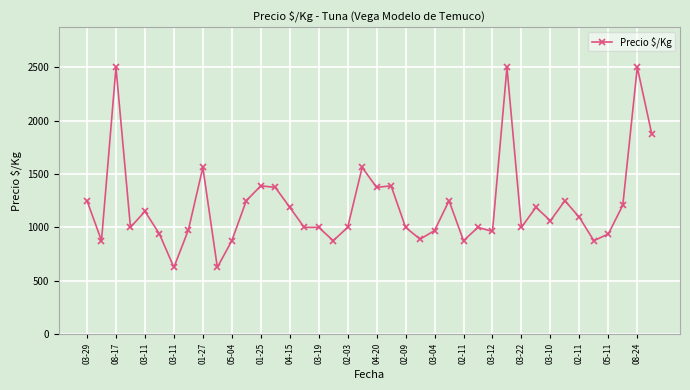

What is the smallest value displayed?

625